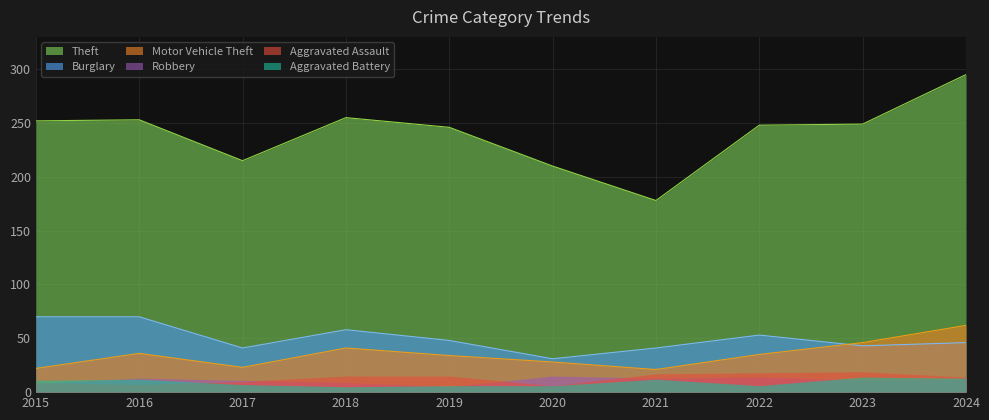

Which label corresponds to the largest value in the chart?

2024